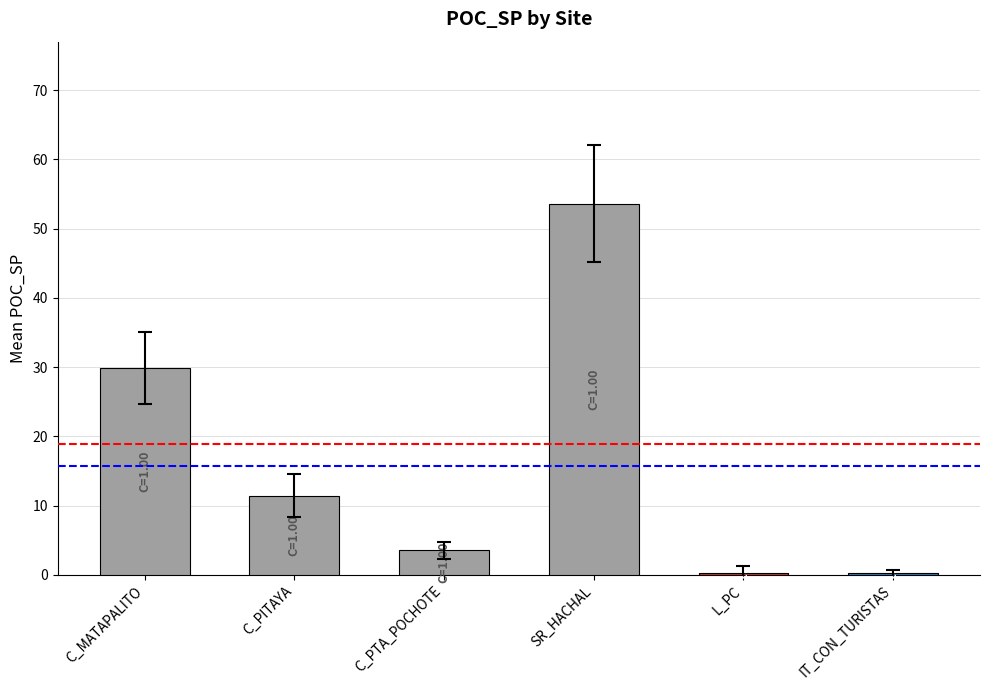

The value at SR_HACHAL is 53.6. True or false?

True